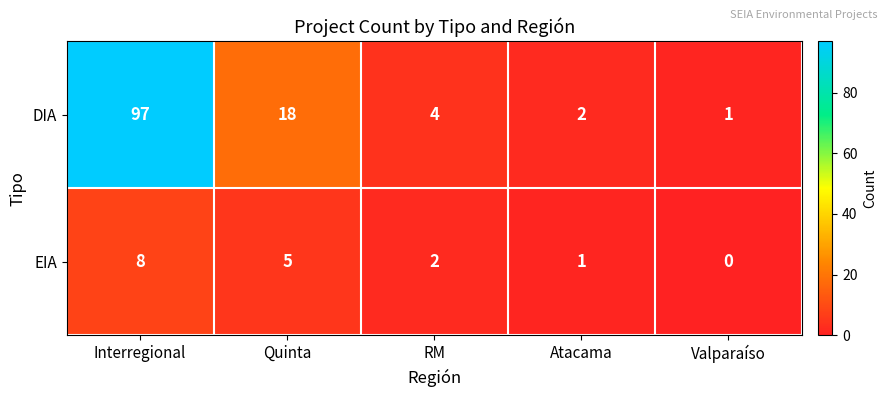

Reading left to right, extract all data points from this chart.

DIA: 97	18	4	2	1
EIA: 8	5	2	1	0